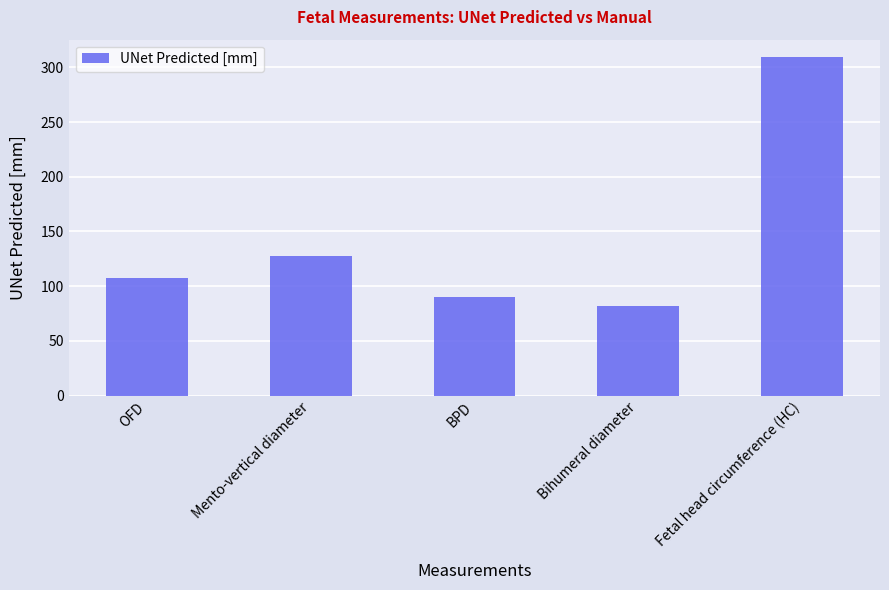

List the labels in order of value, largest first.

Fetal head circumference (HC), Mento-vertical diameter, OFD, BPD, Bihumeral diameter